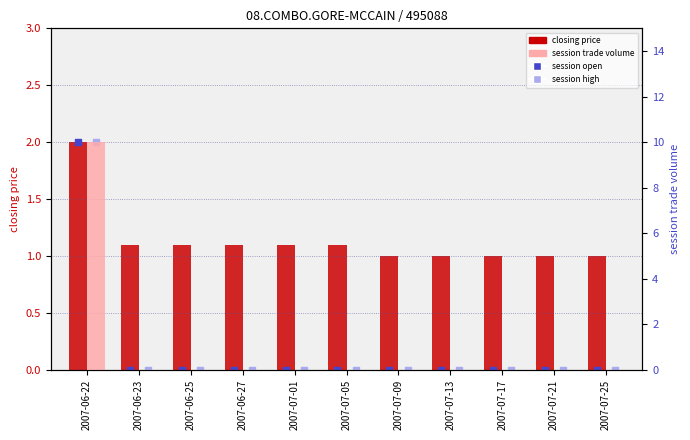

At which category is the sum across all series the highest?

2007-06-22